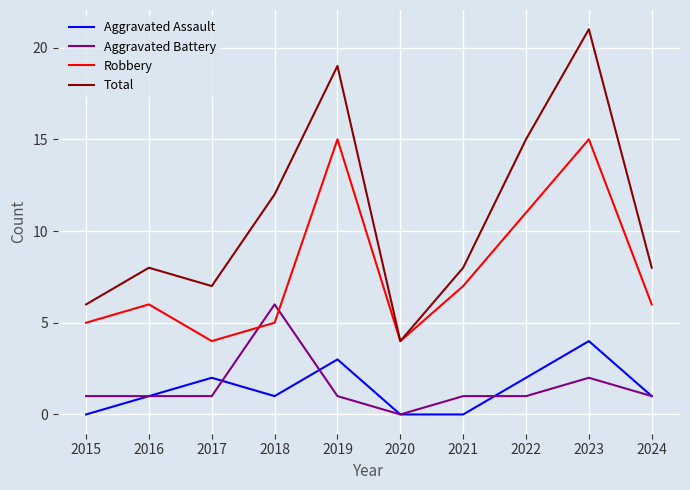

At 2017, list the series in order from largest to smallest.

Total, Robbery, Aggravated Assault, Aggravated Battery